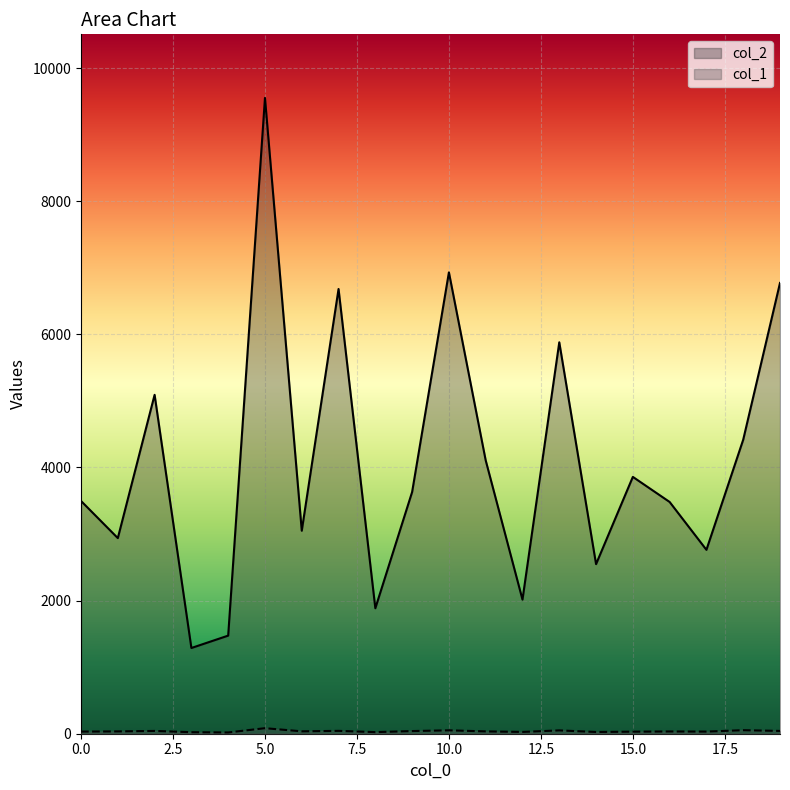

How many values in the col_1 series are below 35?

9